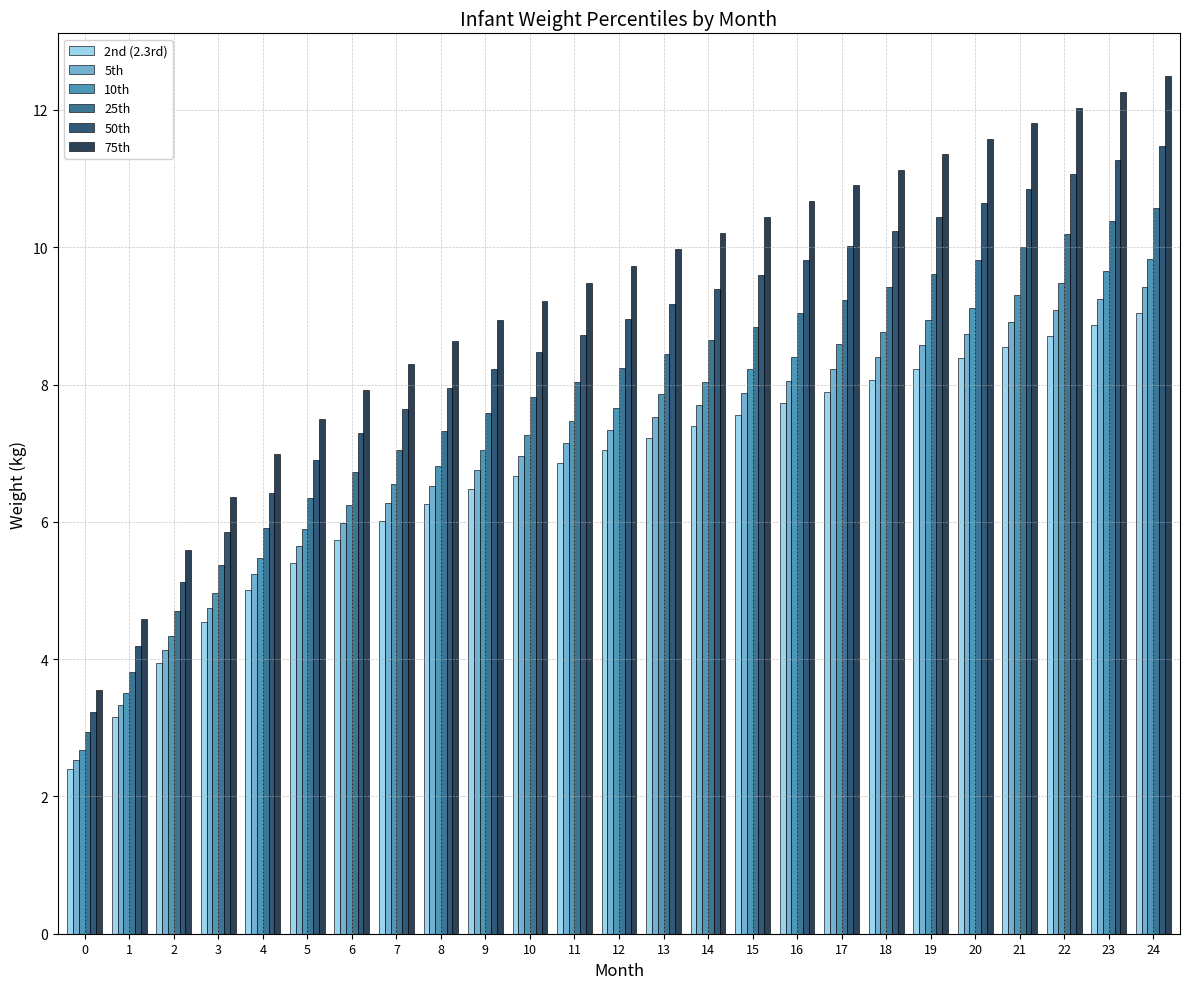

At how many categories does at least one series exceed 8?

18